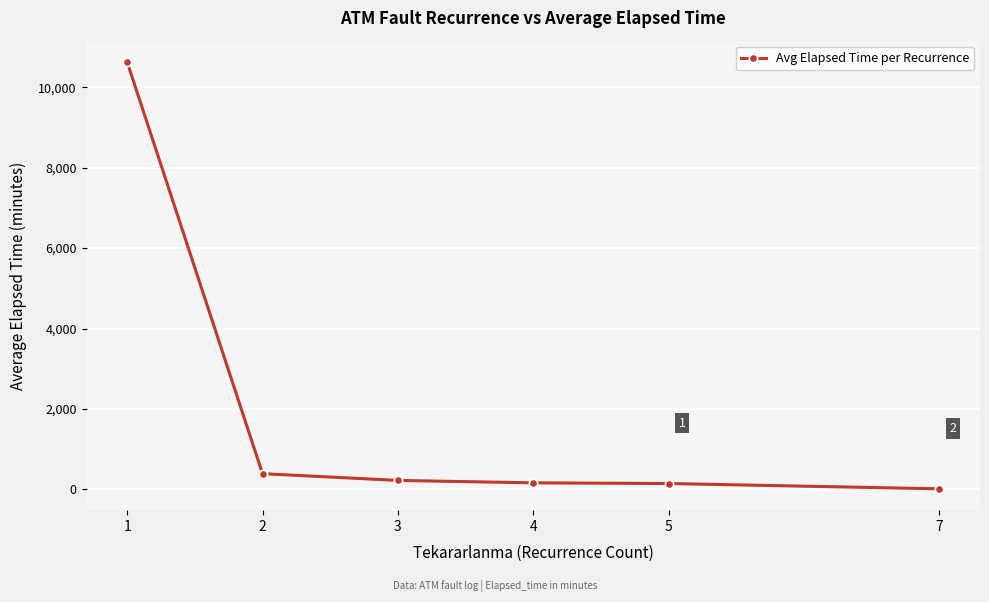

True or false: the data has more than 2 interior local peaks.

False